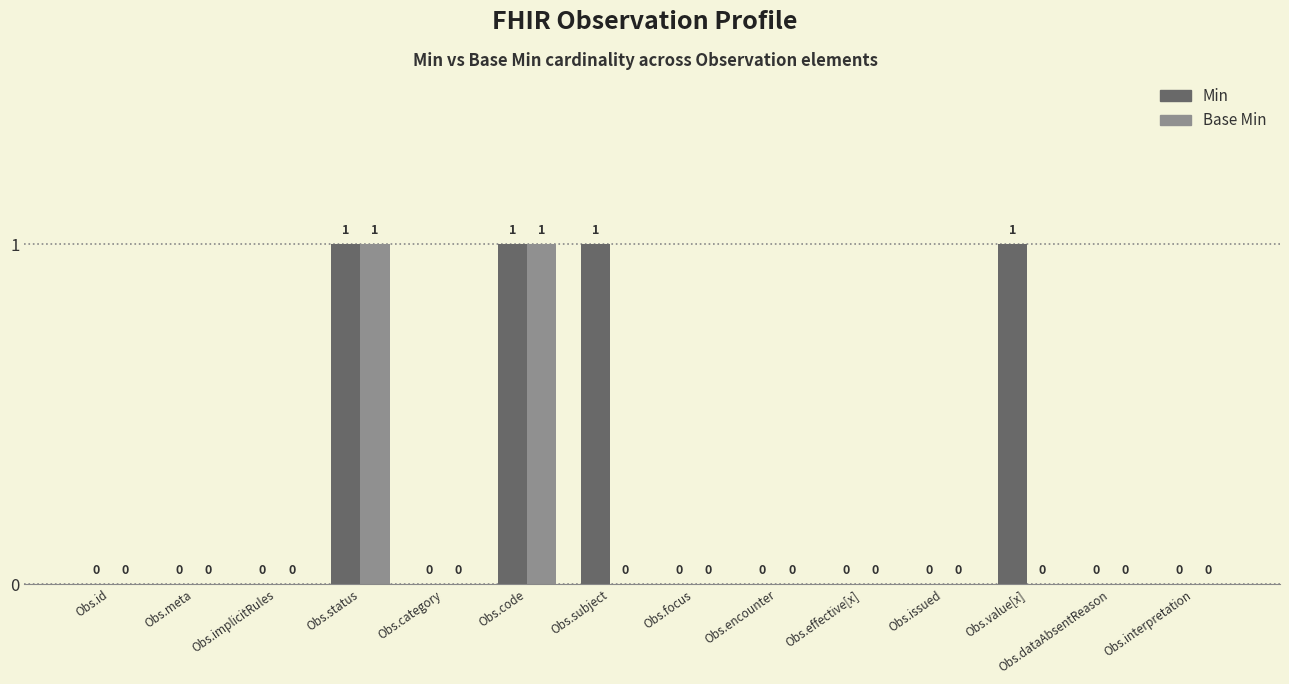

Is it true that Base Min equals 1 at Obs.code?

True